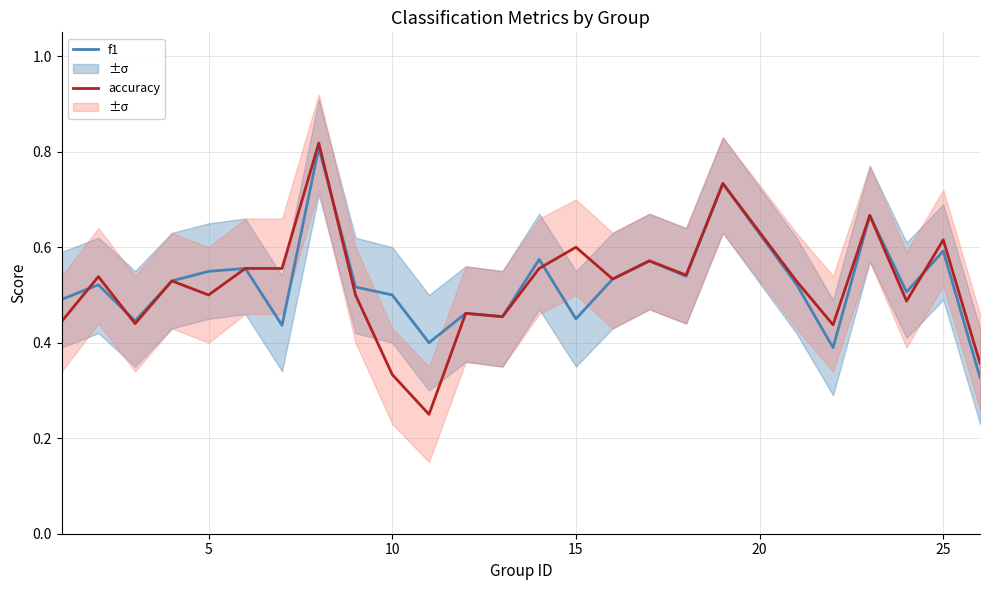

Rank the series by their average value, from lowest to highest.

accuracy, f1